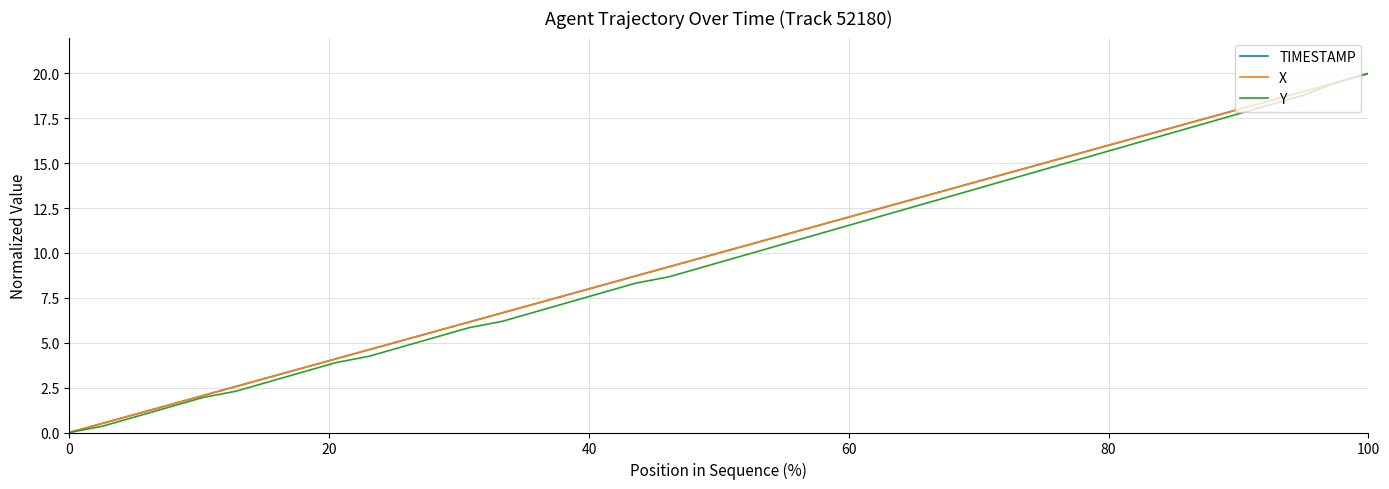

Which series has the largest range (max minus min)?

TIMESTAMP